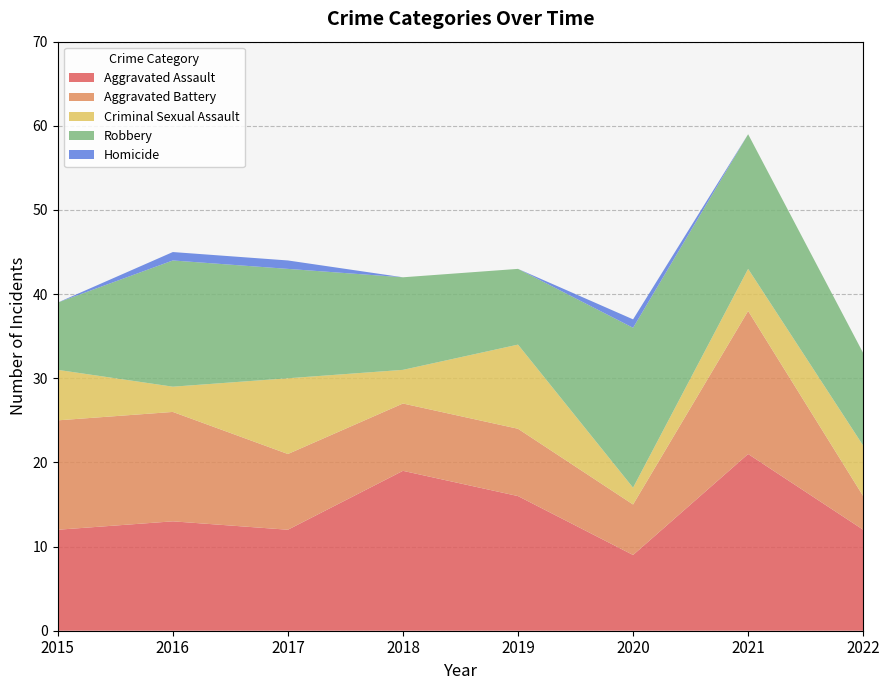

Reading right to left, transcribe all the data shown in this chart.

Aggravated Assault: 2022=12	2021=21	2020=9	2019=16	2018=19	2017=12	2016=13	2015=12
Aggravated Battery: 2022=4	2021=17	2020=6	2019=8	2018=8	2017=9	2016=13	2015=13
Criminal Sexual Assault: 2022=6	2021=5	2020=2	2019=10	2018=4	2017=9	2016=3	2015=6
Robbery: 2022=11	2021=16	2020=19	2019=9	2018=11	2017=13	2016=15	2015=8
Homicide: 2022=0	2021=0	2020=1	2019=0	2018=0	2017=1	2016=1	2015=0